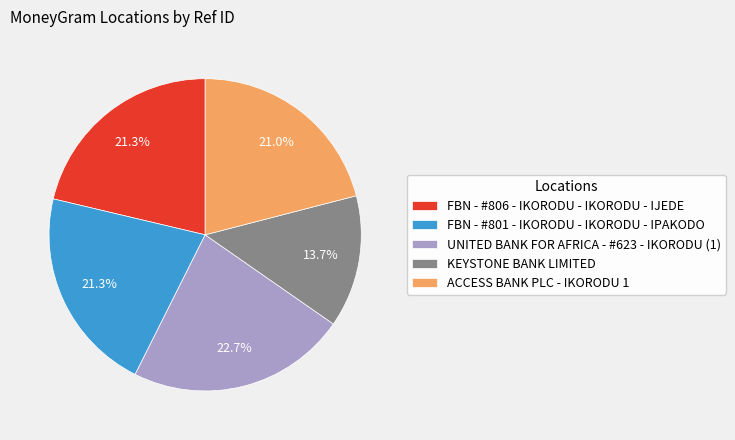

To the nearest percent, what portion does ACCESS BANK PLC - IKORODU 1 represent?

21%